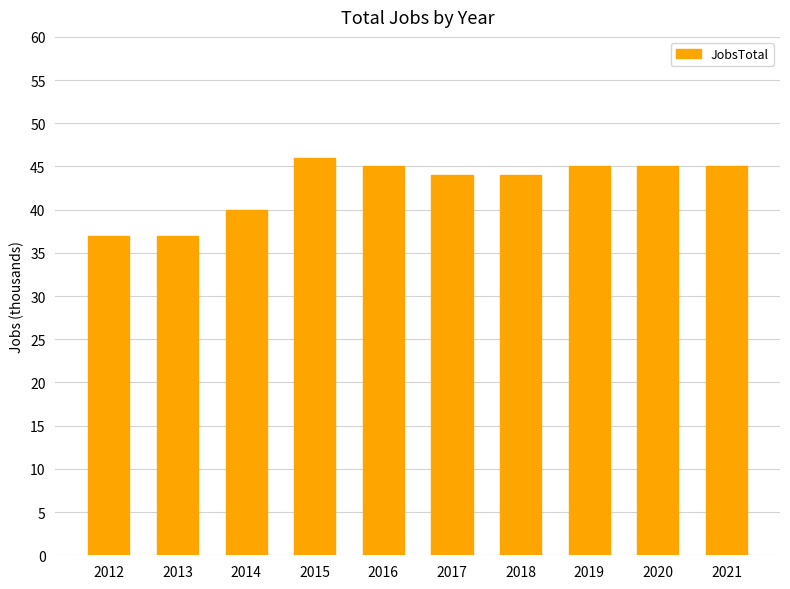

What is the average value?

43